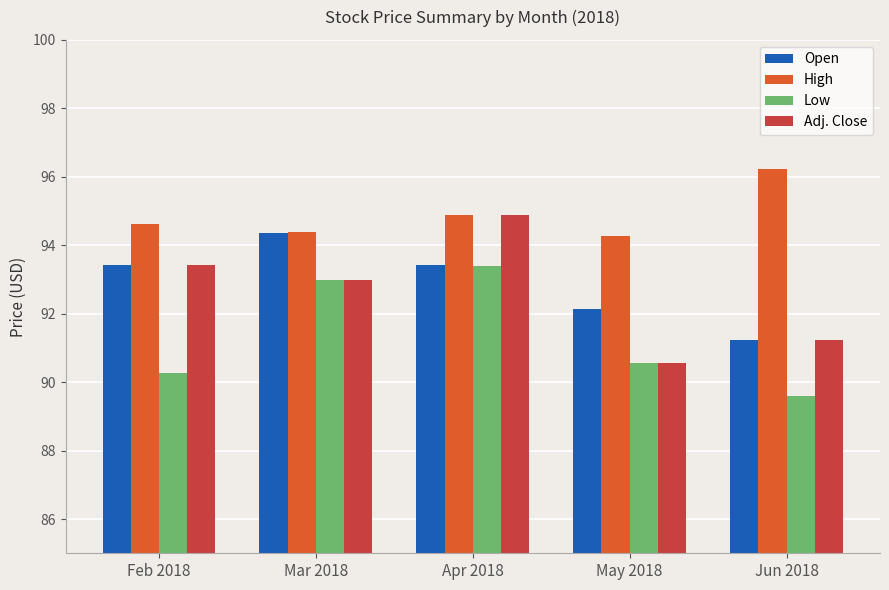

How many values in the Low series exceed 90?

4